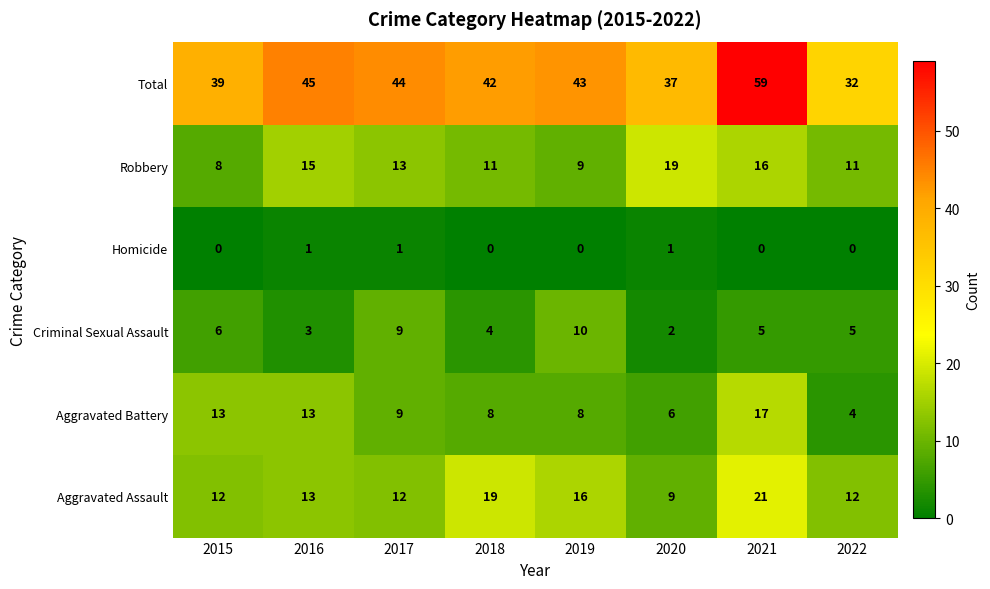

Between 2018 and 2020, which series saw the biggest shift?

Aggravated Assault